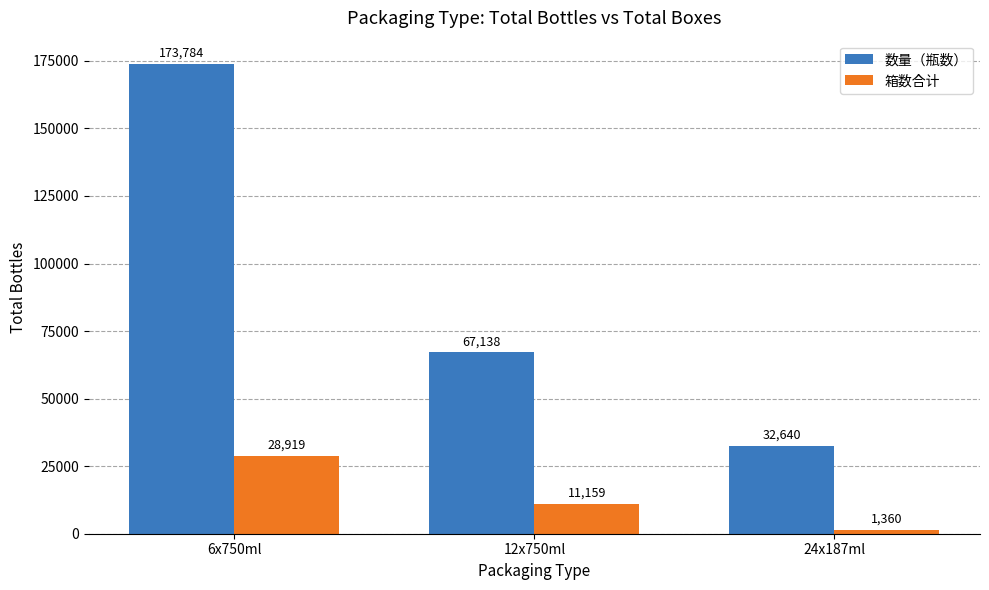

List the labels in order of 数量（瓶数） value, largest first.

6x750ml, 12x750ml, 24x187ml